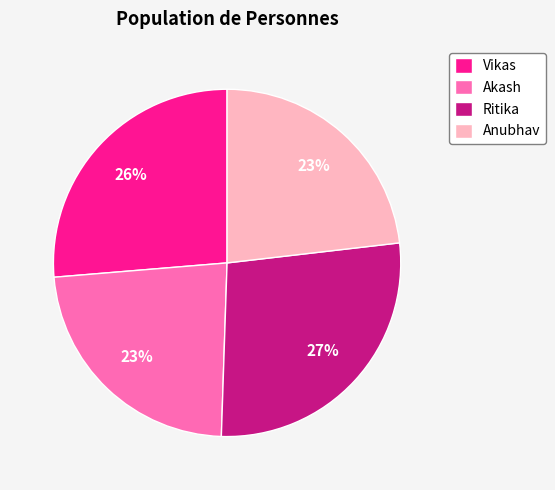

To the nearest percent, what portion does Anubhav represent?

23%